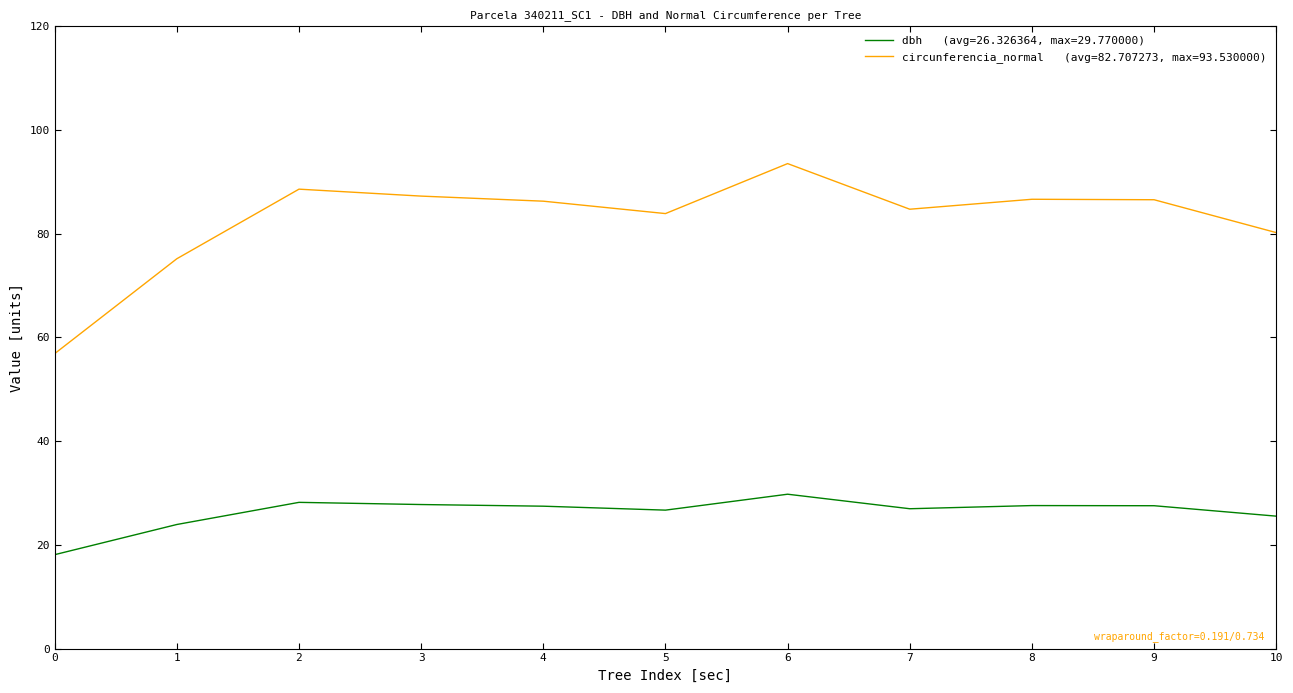

At which category does the chart reach its minimum across all series?

0